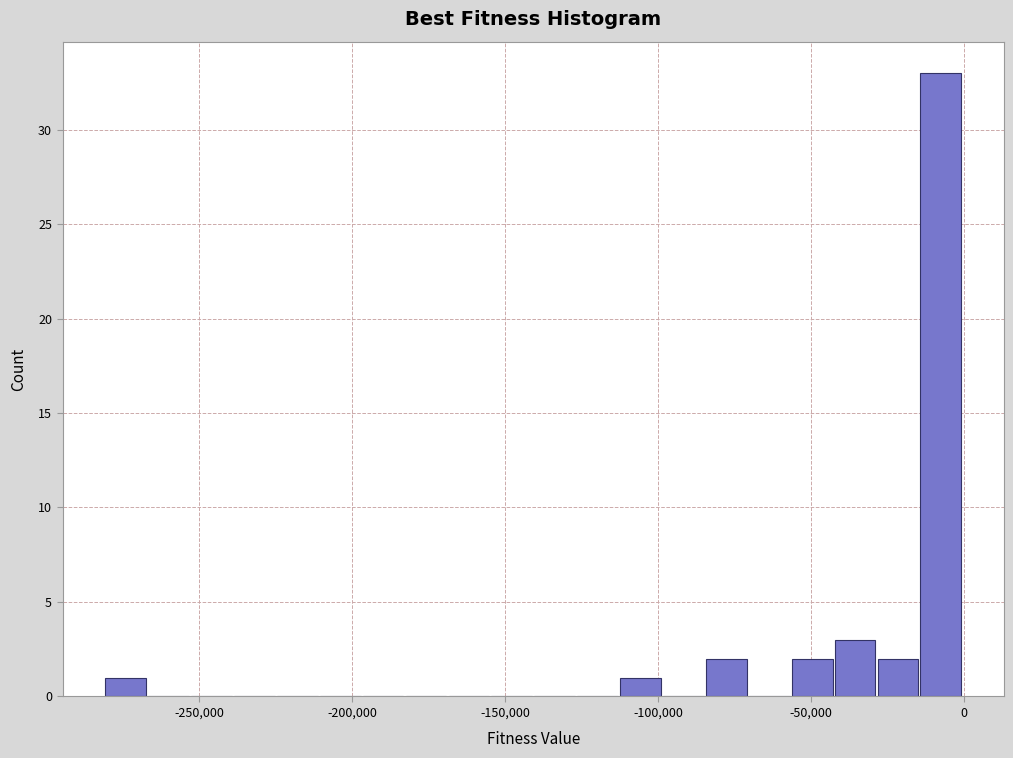

Around what value on the x-axis is the tallest bar? Give the approximate position of its centre, as read against the axis.

-10000